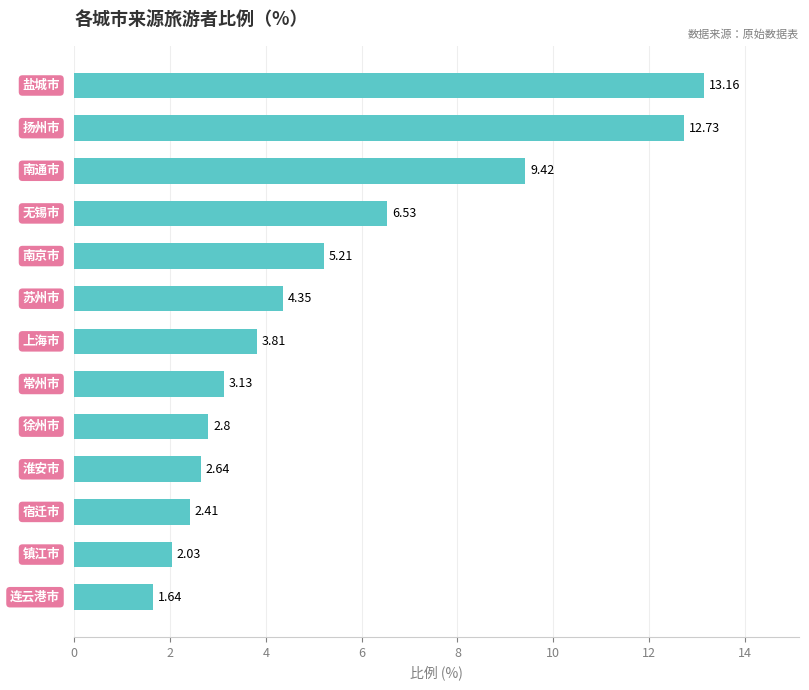

What is the sum of all values?

69.9